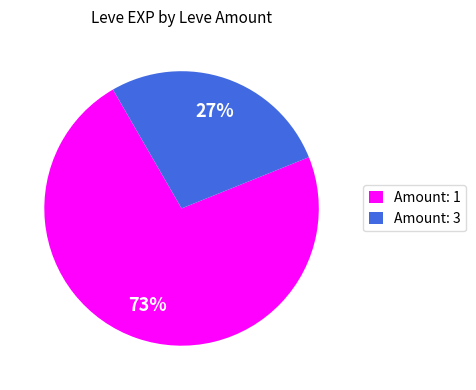

How many segments does this pie chart have?

2